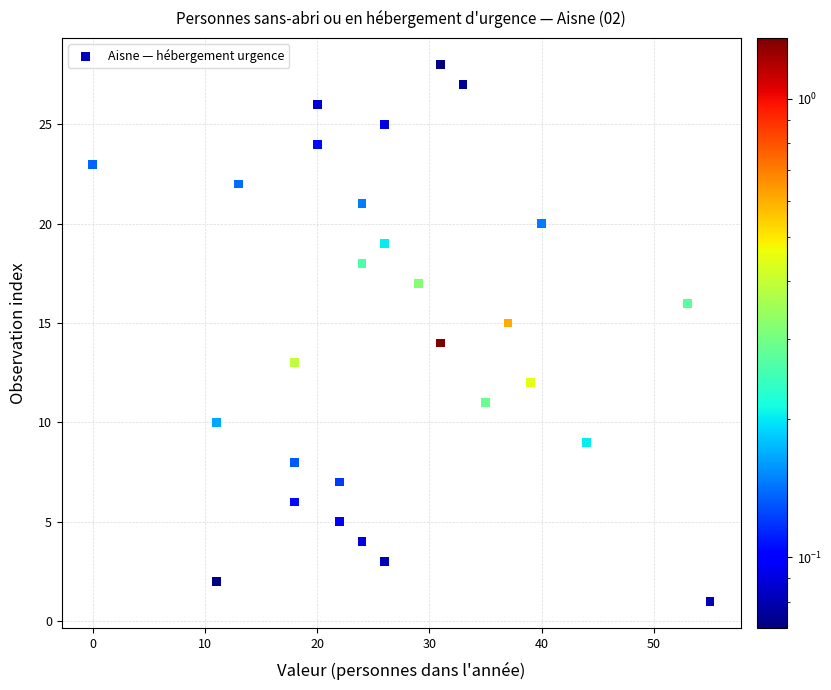

What is the range of X values (max minus min)?

55